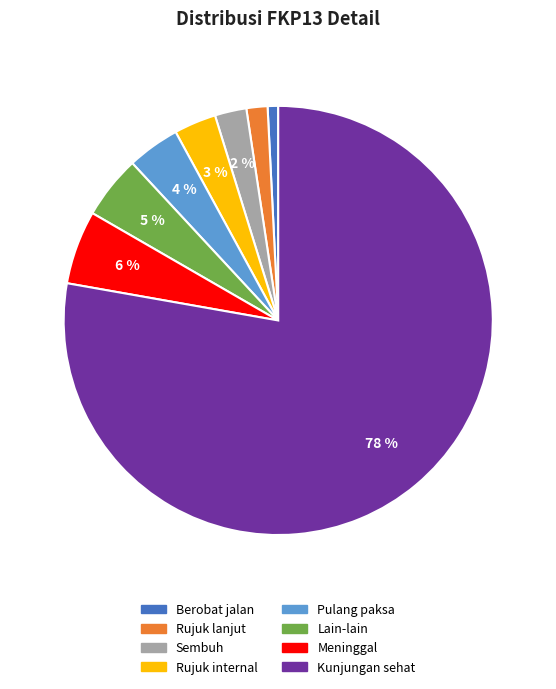

What percentage is the Pulang paksa slice, to the nearest percent?

4%